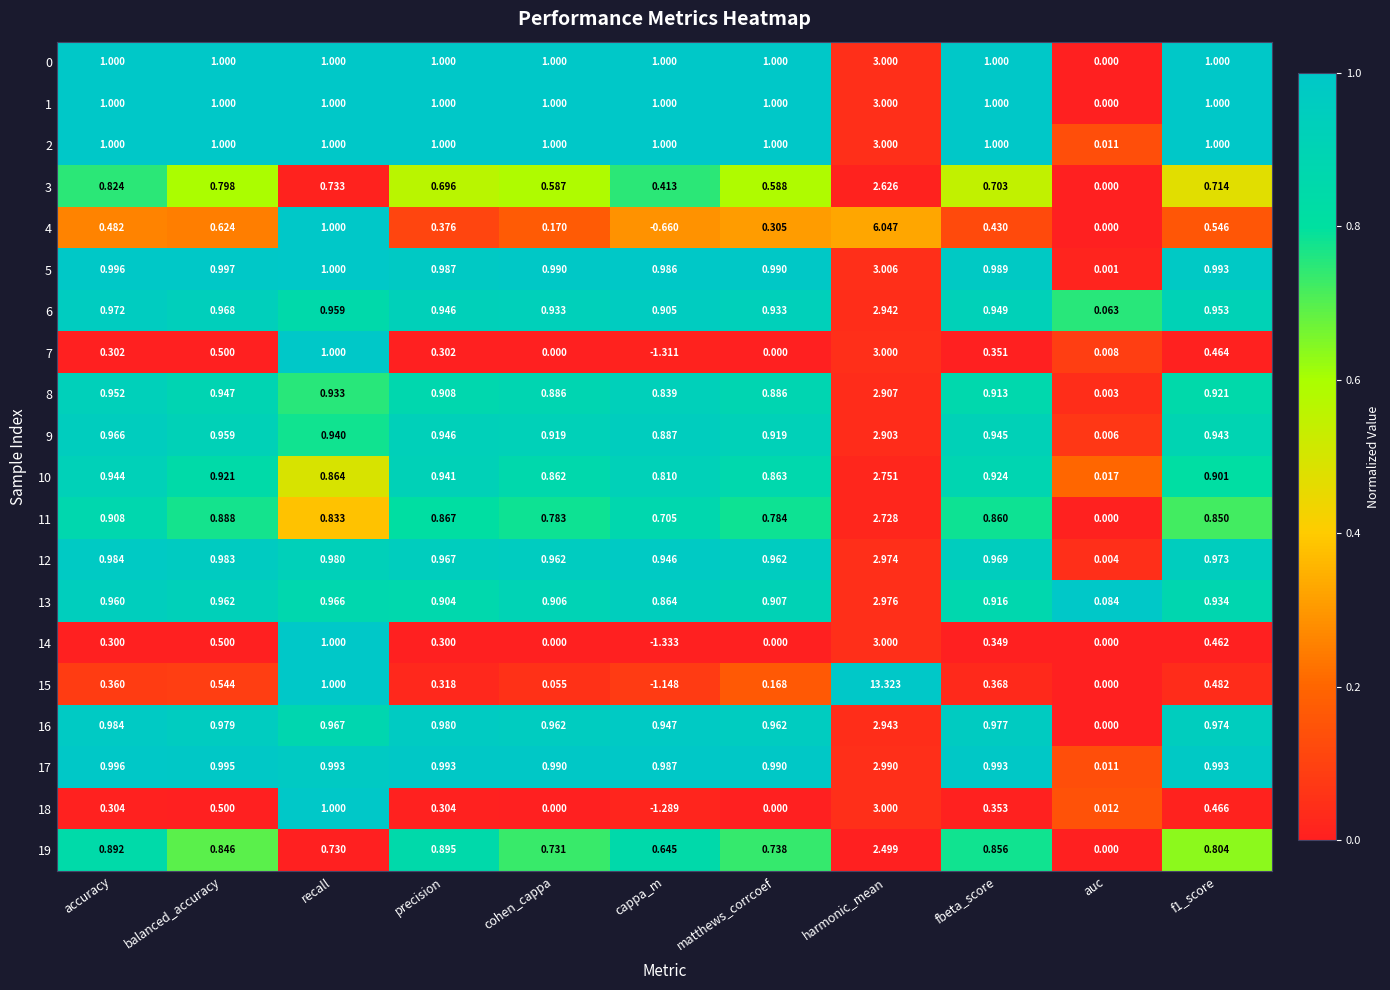

Where is 3 nearest to the value 1?

accuracy